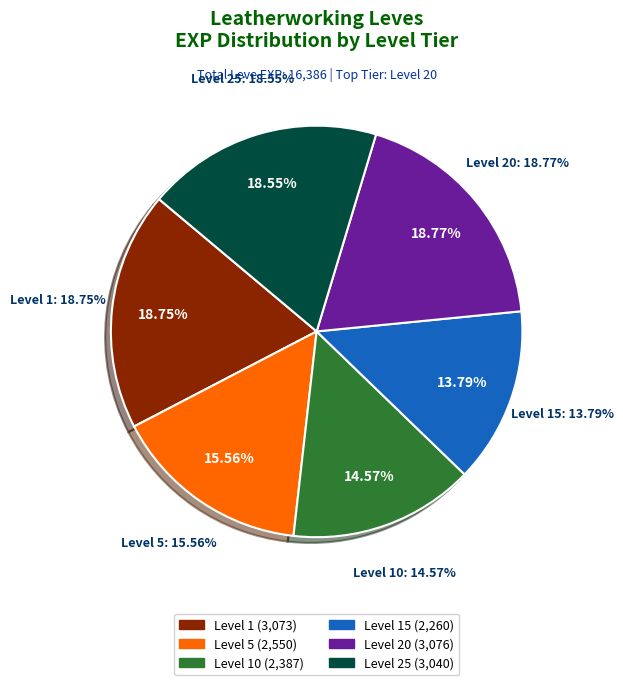

Is it true that 5 is 4% of the pie?

False